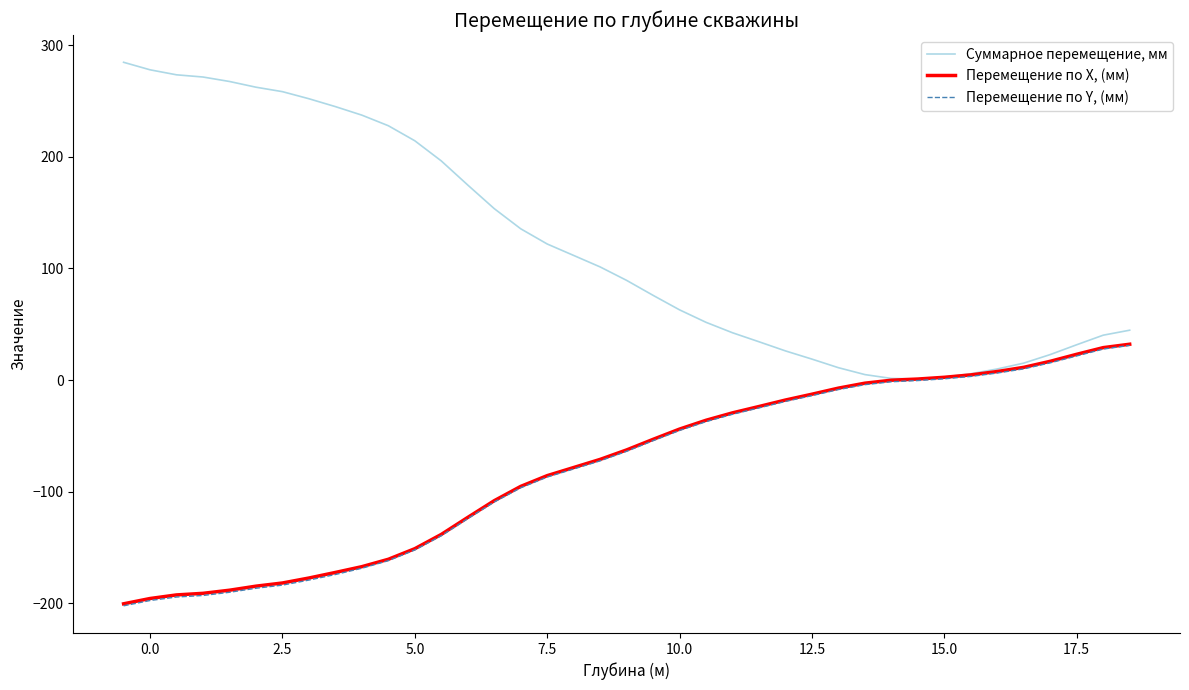

What is the maximum value for Перемещение по Y, (мм)?

31.1